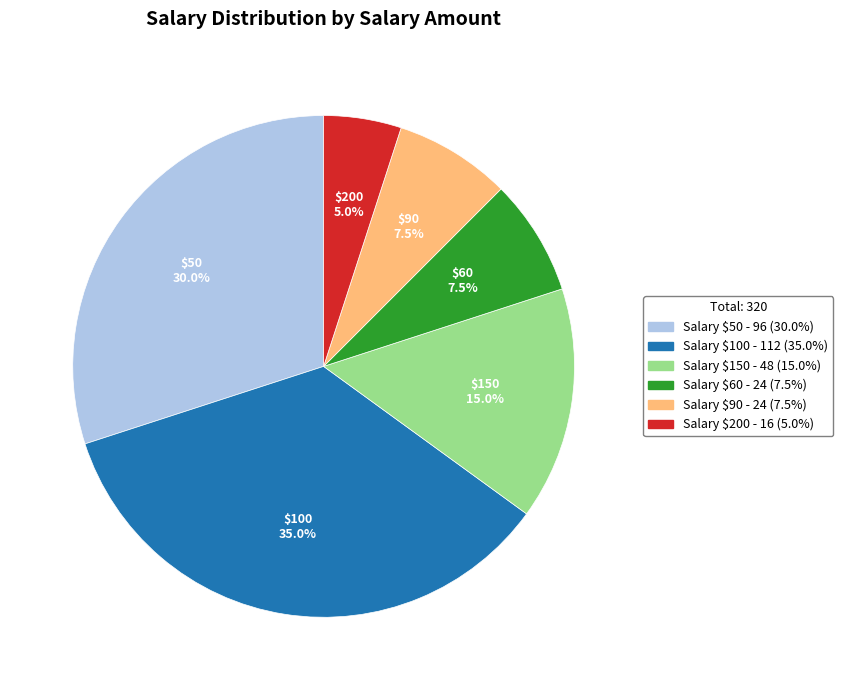

To the nearest percent, what is the difference between the largest and smallest slice percentages?

30%